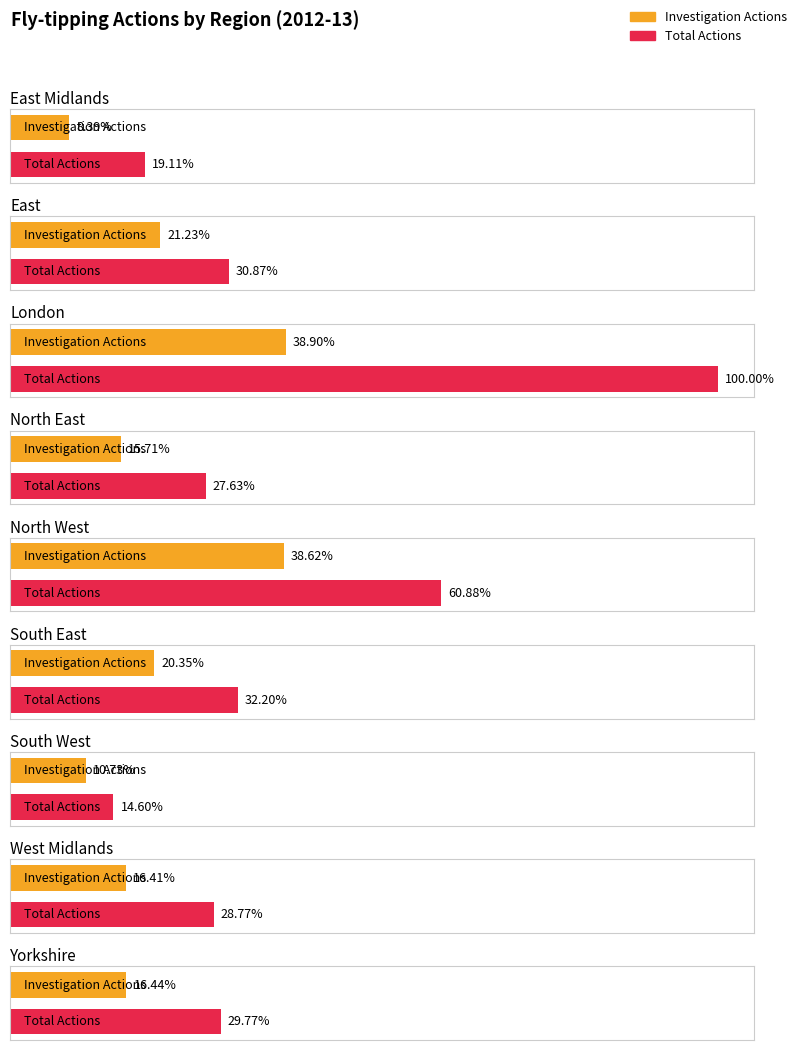

Does the chart contain stacked bars?

No